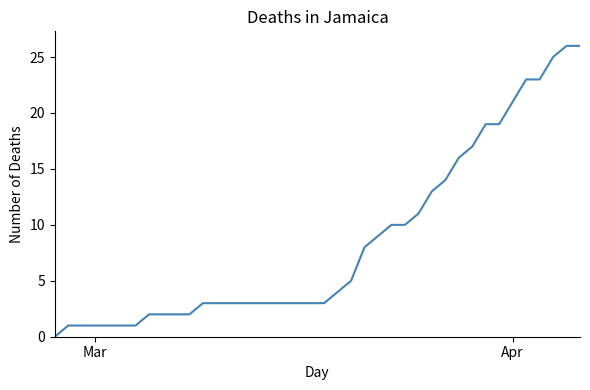

What is the maximum value shown in the chart?

26